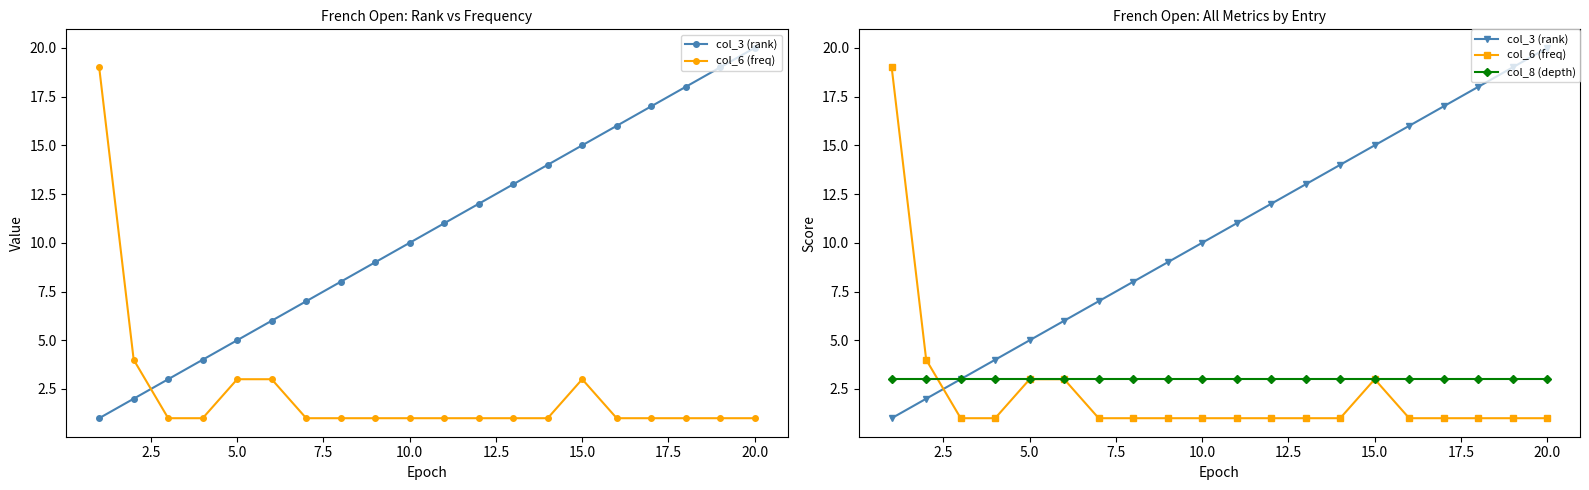

Does the chart have visible grid lines?

No